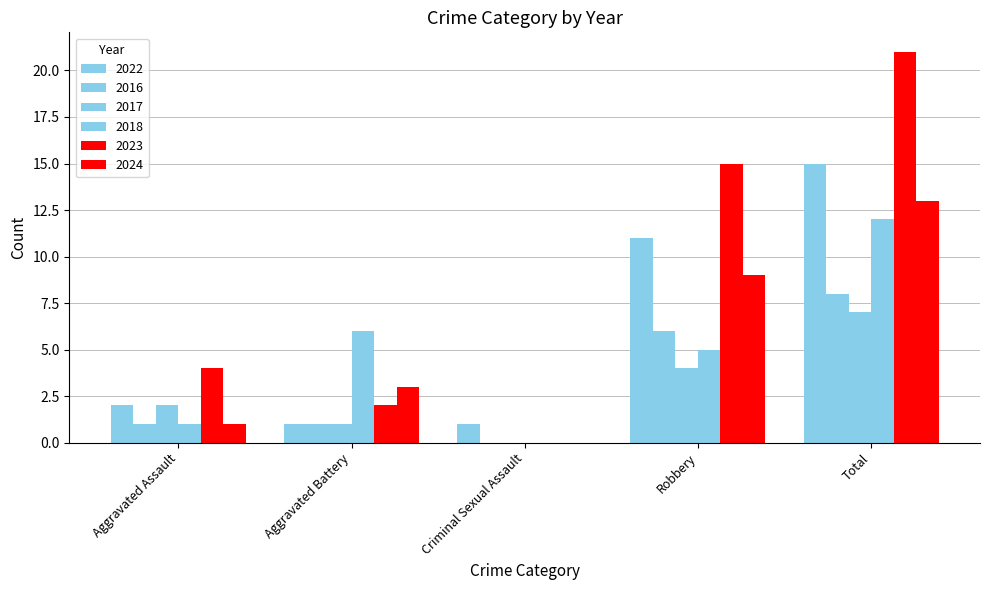

Where is 2024 nearest to the value 6?

Aggravated Battery